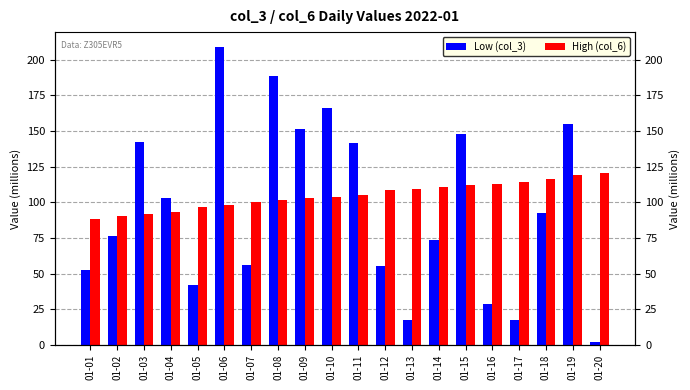

How many bars are there in each group?

2